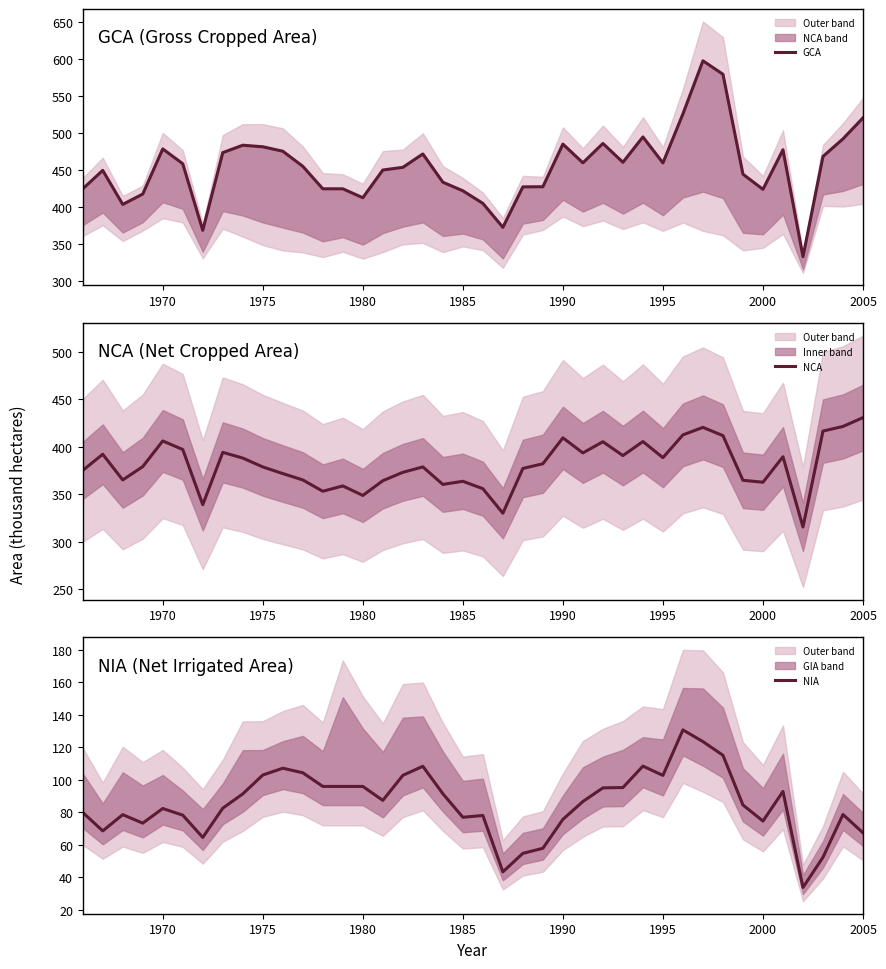

How many lines are shown in the chart?

3